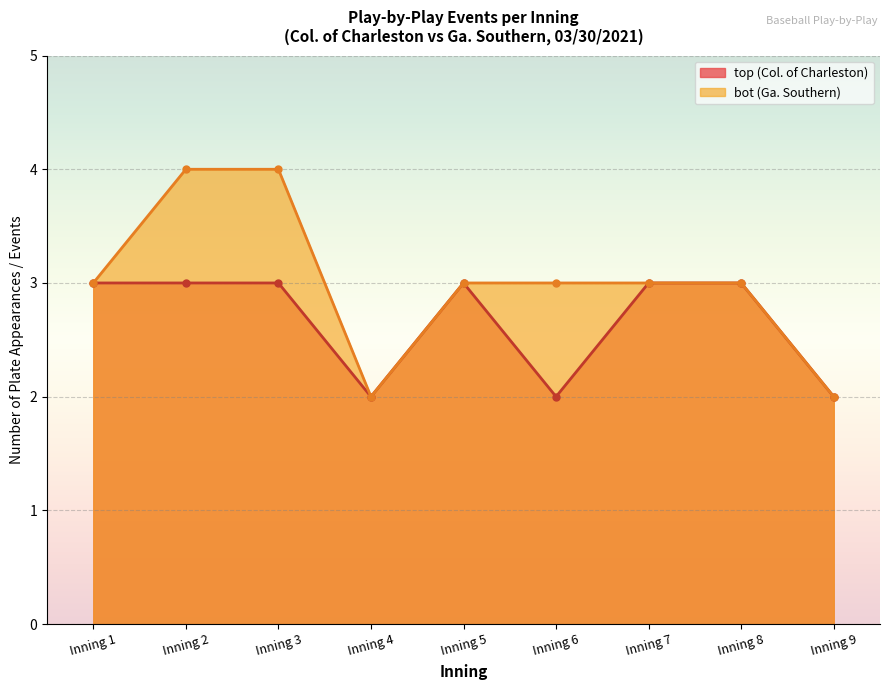

What is the value of the top_events point at the 4th from the left?

2